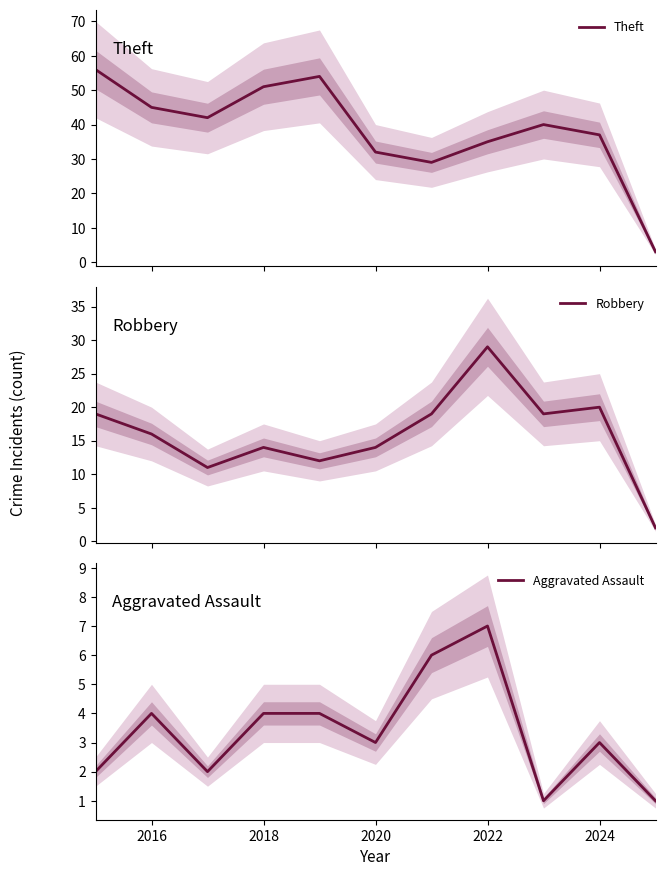

What is the lowest value of the Theft series?

3